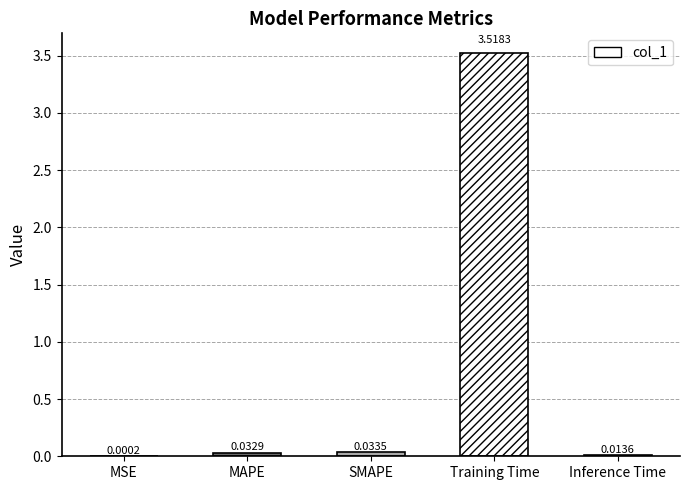

Between SMAPE and Inference Time, which is larger?

SMAPE